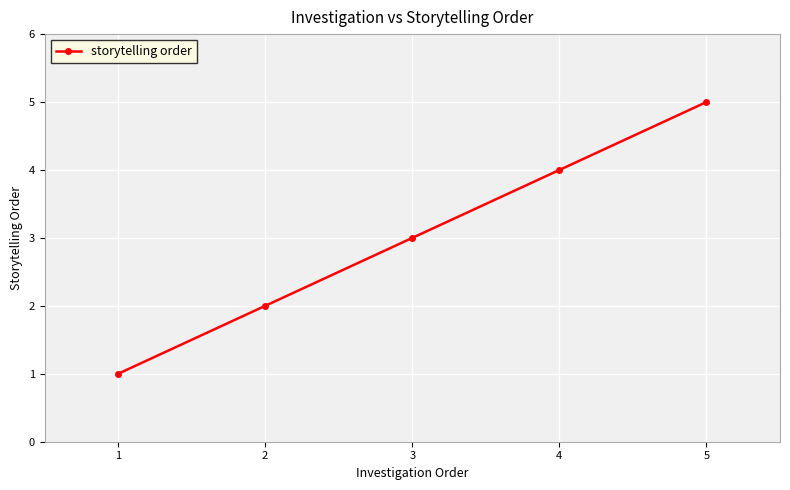

Approximately how many times larger is the value at 3 compared to 2?

1.5